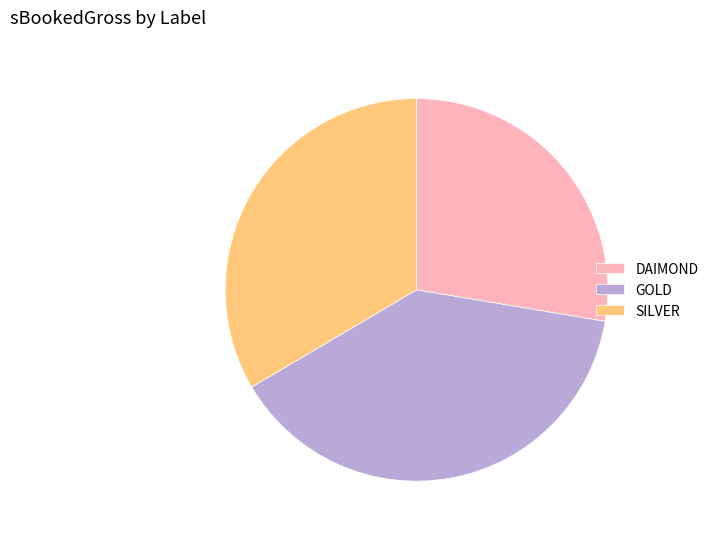

Approximately how many times larger is the value at SILVER compared to GOLD?

0.9